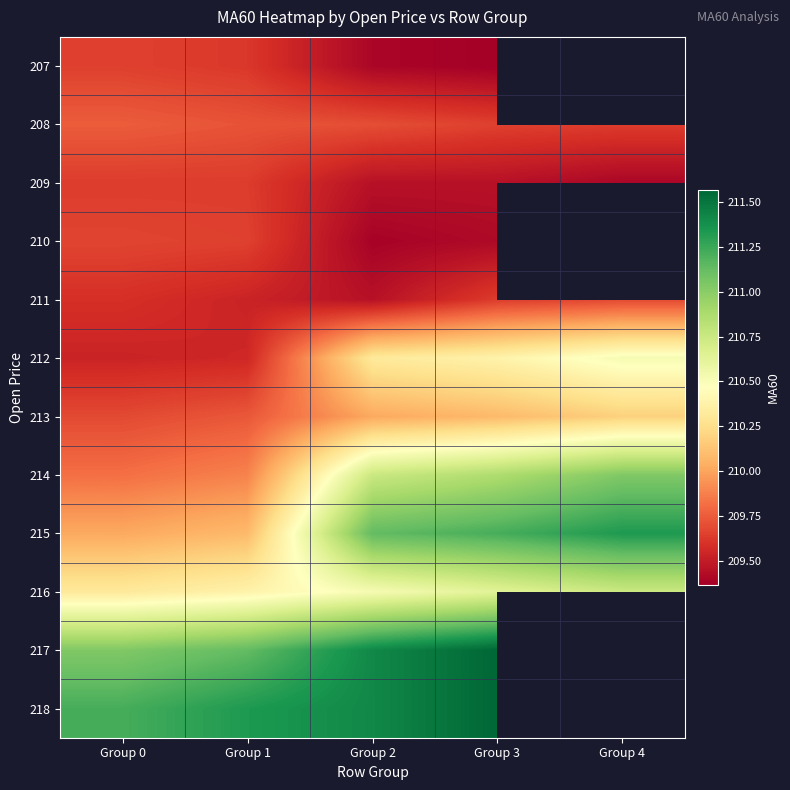

At which category is the sum across all series the highest?

Group 3